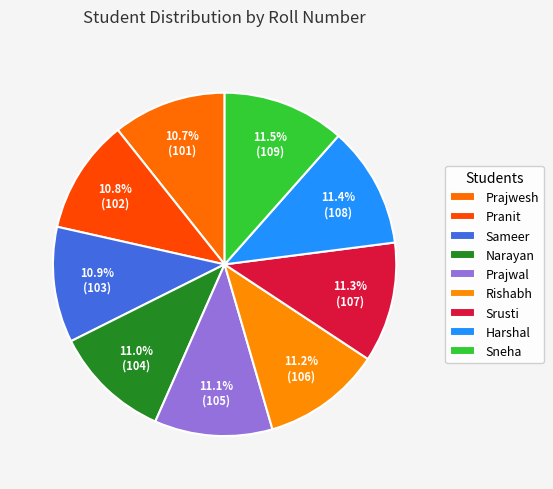

Is there any slice that represents more than half of the pie?

No